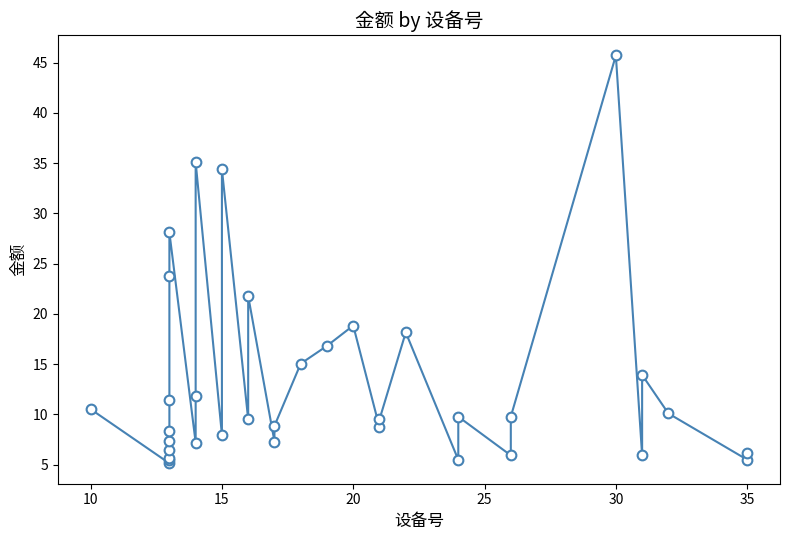

What is the label of the 4th point from the right?

31